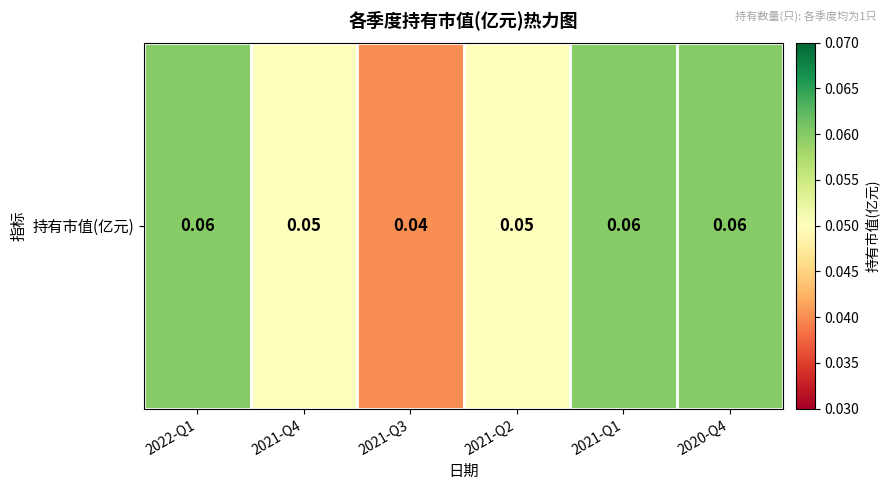

Between 2022-Q1 and 2021-Q1, which is larger?

2022-Q1